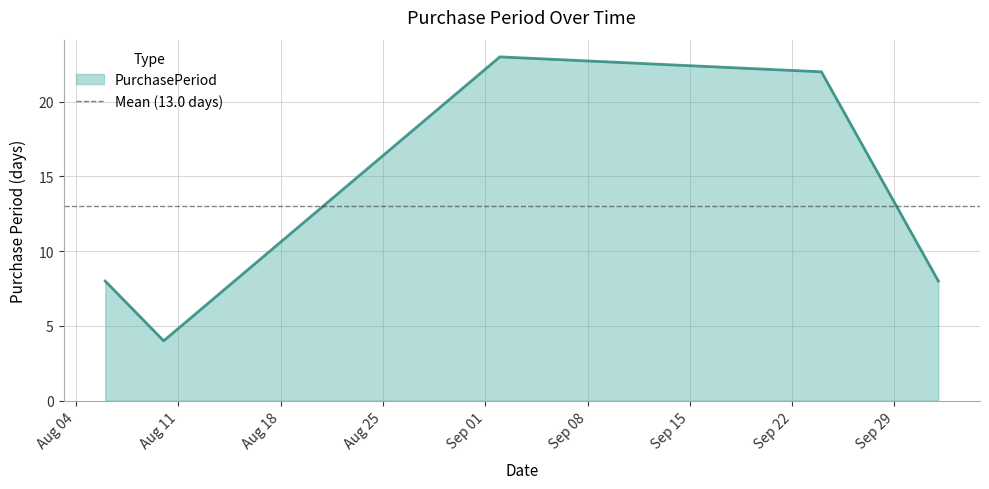

What is the maximum value for PurchasePeriod?

23